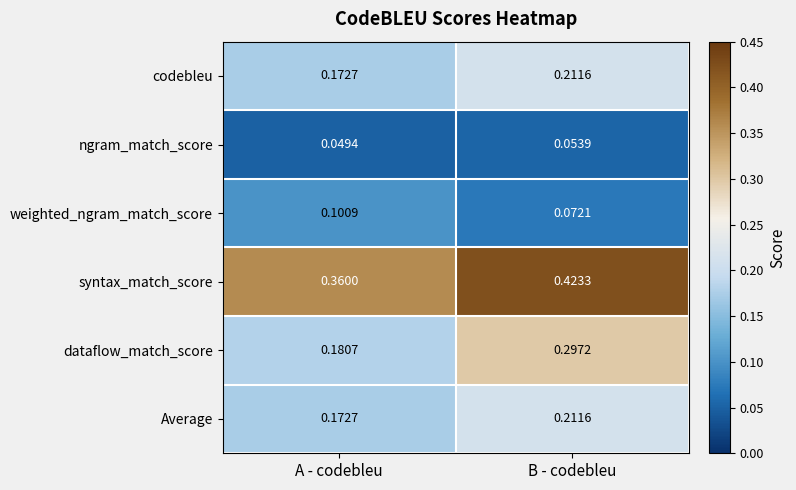

What is the total value across all series at A - codebleu?

1.0